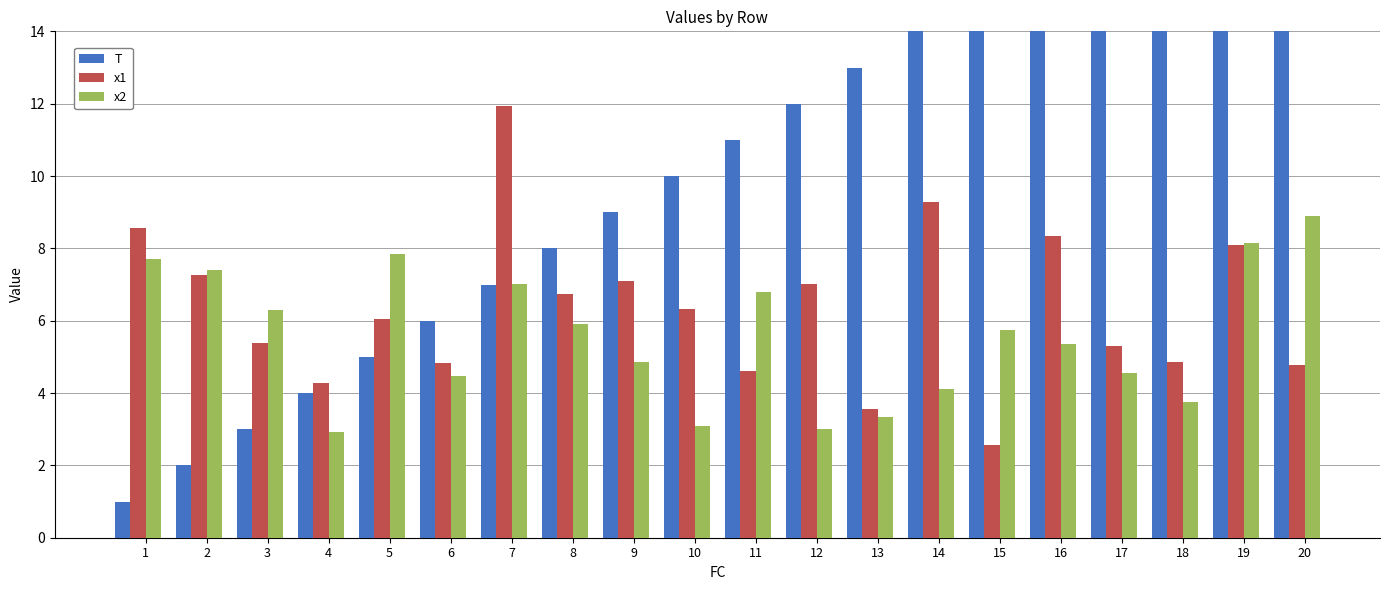

Which series has the largest range (max minus min)?

T